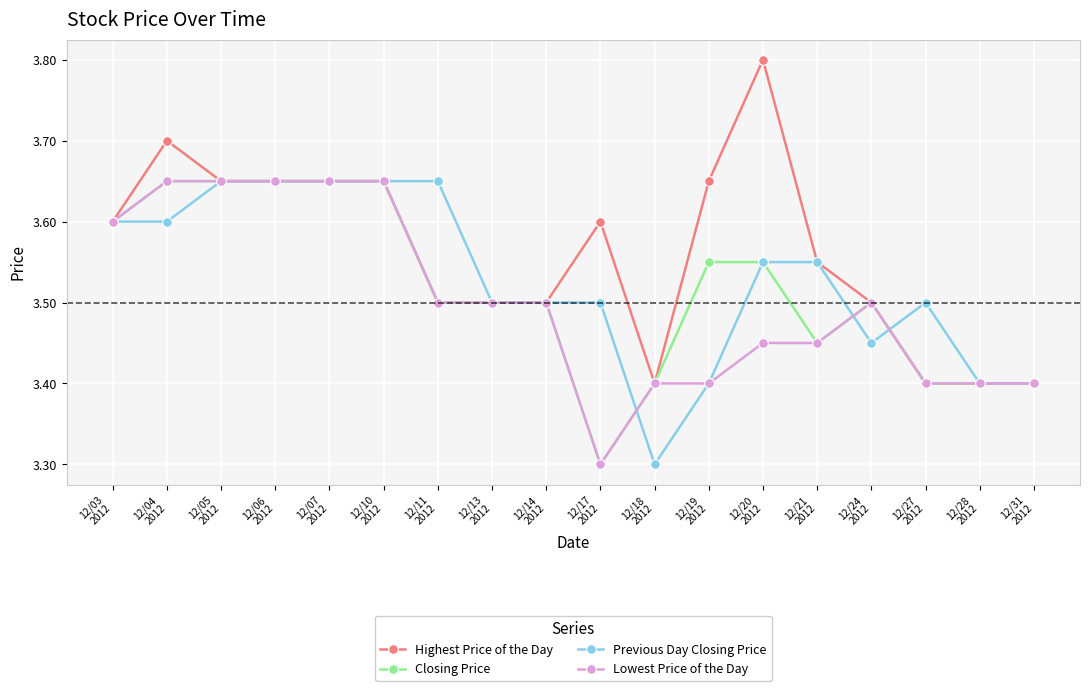

What is the greatest value displayed?

3.8